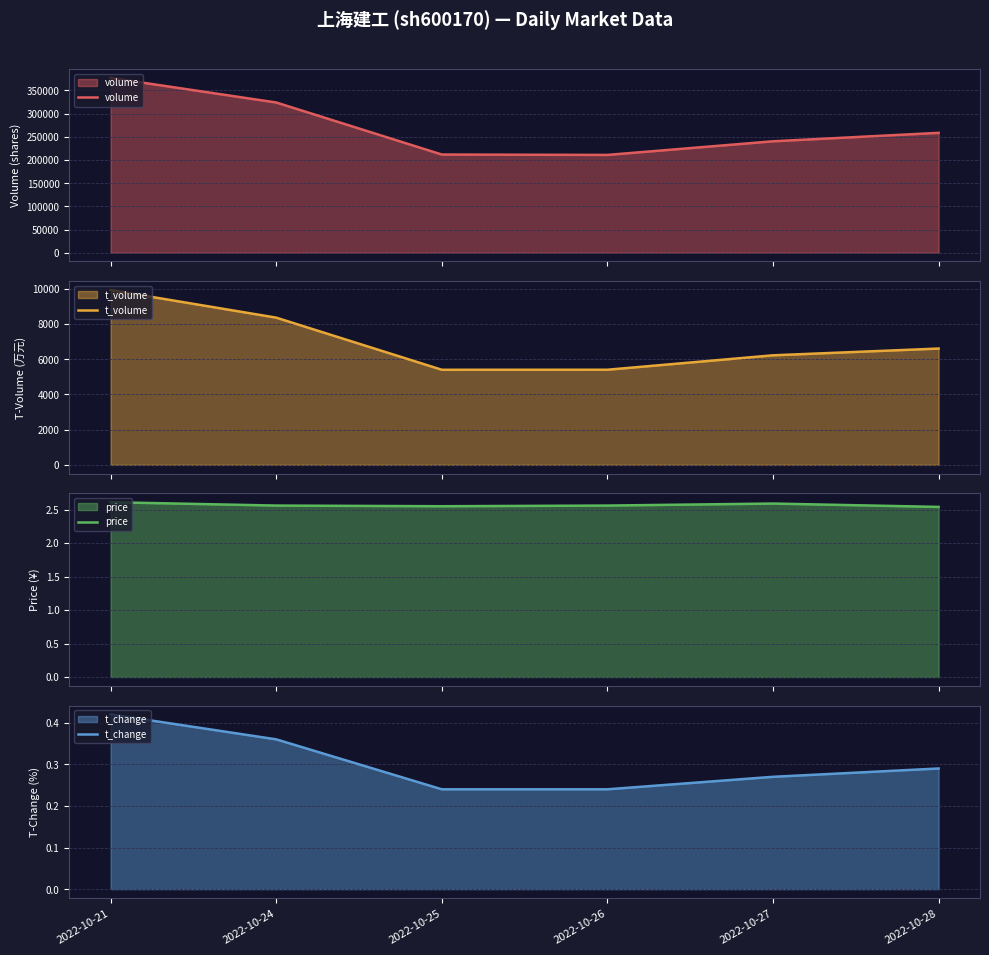

What is the sum of all price values?

15.4